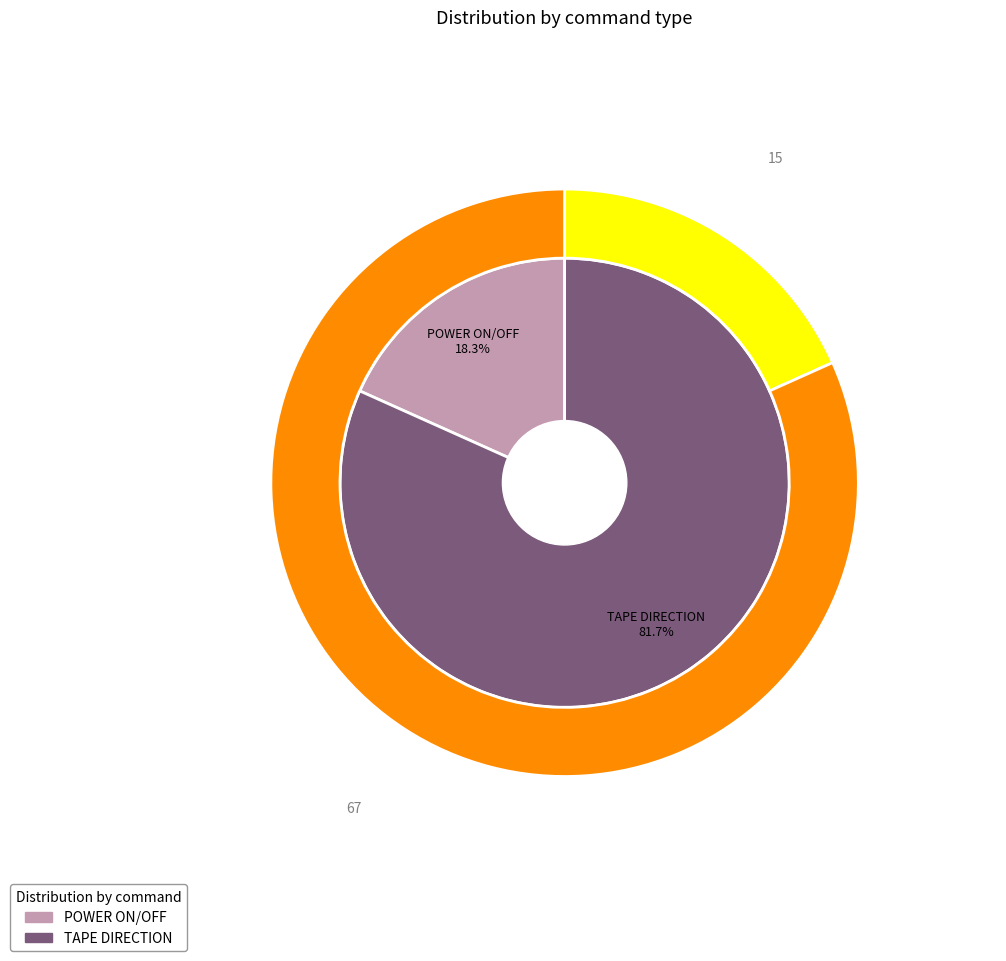

Which category has the biggest portion of the pie?

TAPE DIRECTION